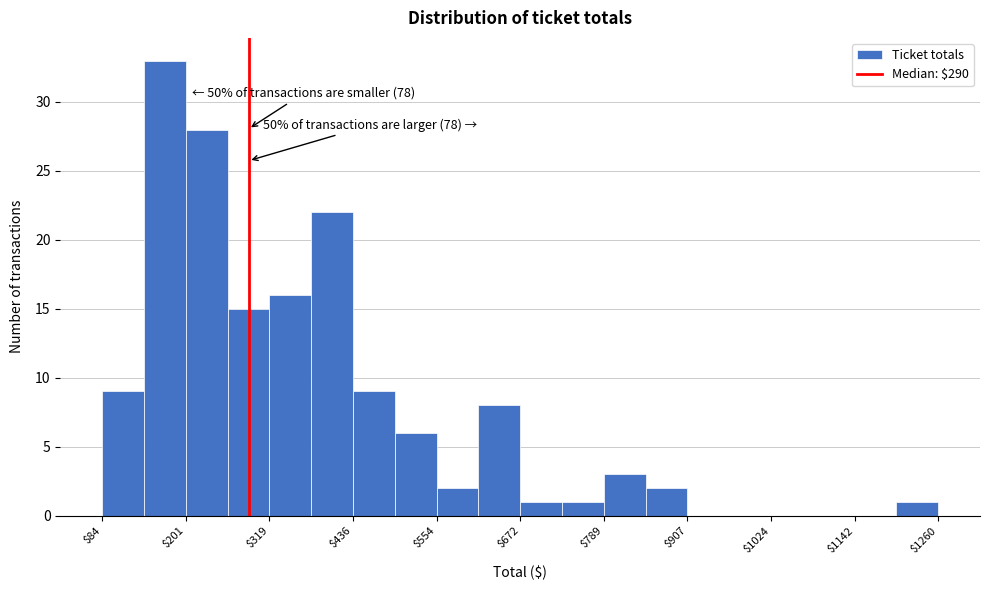

Around what value on the x-axis is the tallest bar? Give the approximate position of its centre, as read against the axis.

180